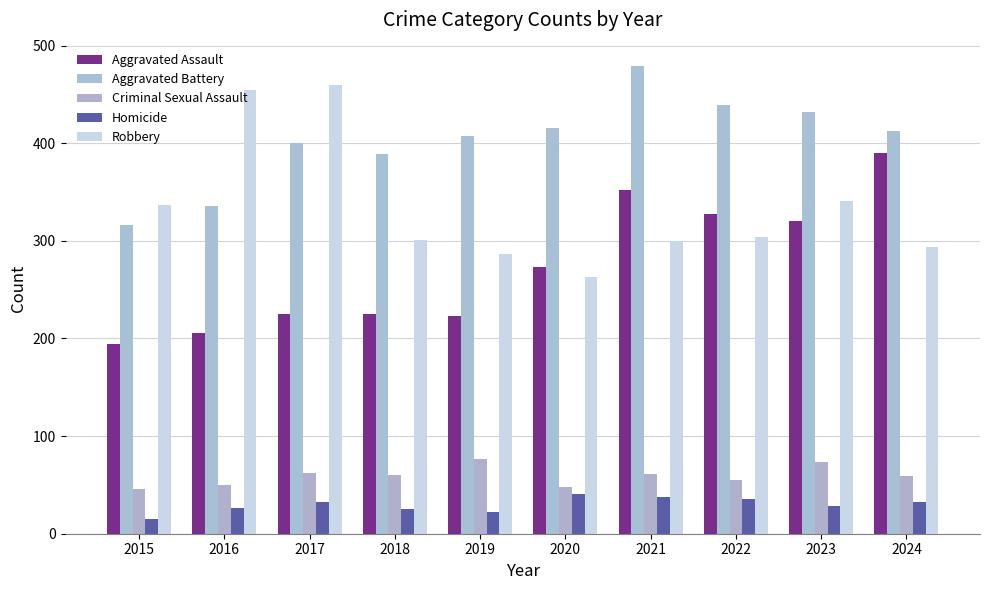

At which label is Aggravated Assault closest to 292?

2020